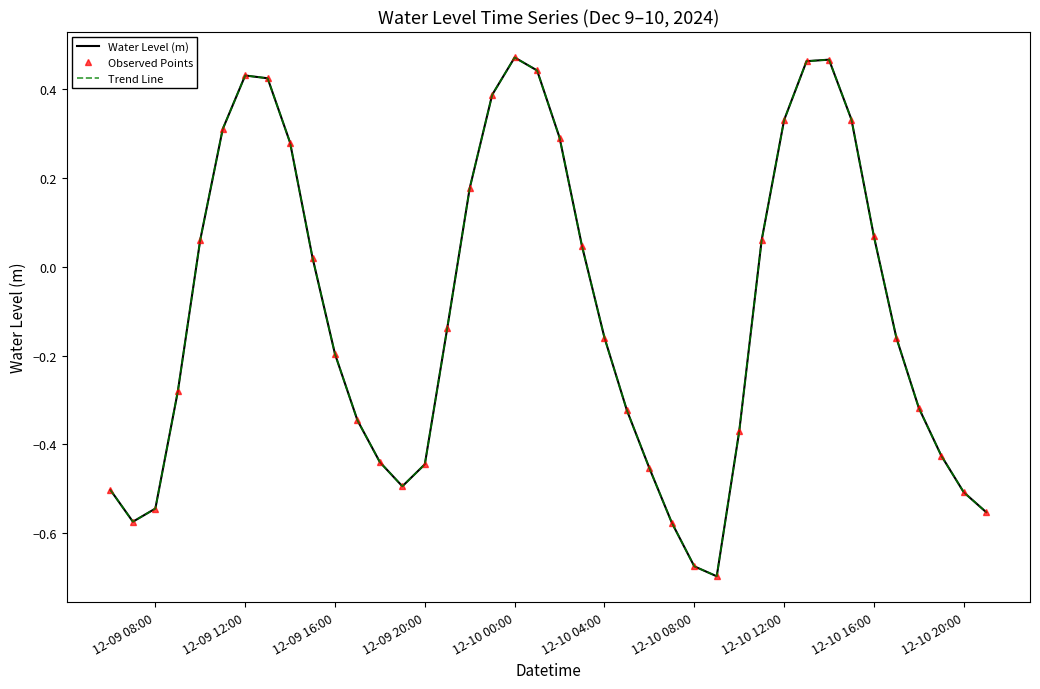

At how many categories does at least one series exceed 0?

18